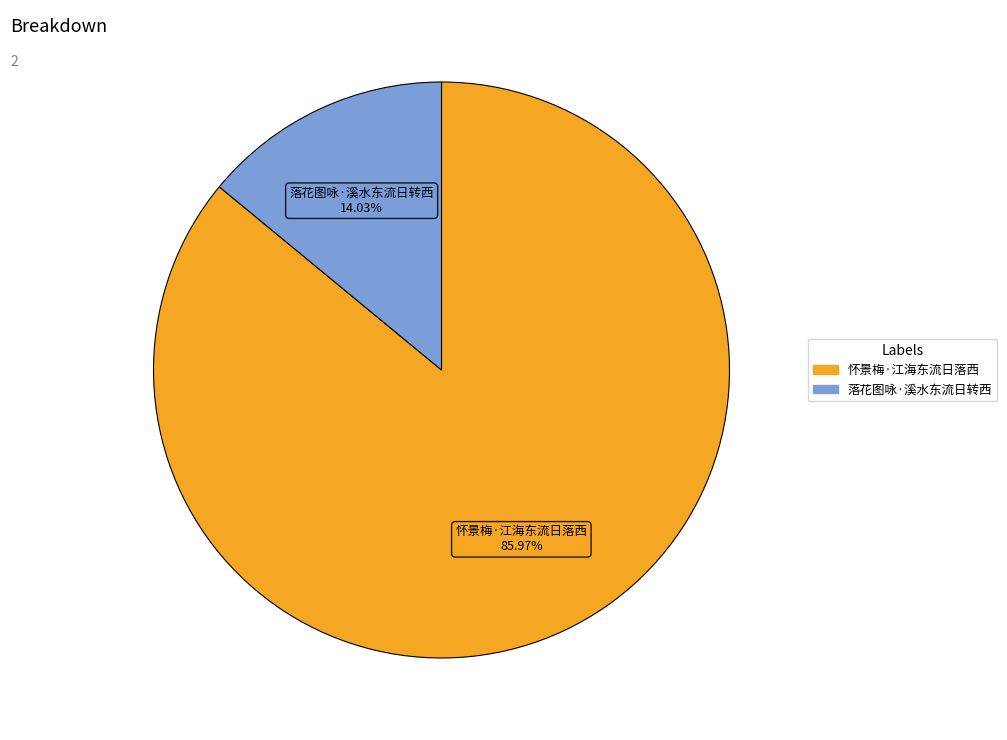

Which slice is the largest?

怀景梅·江海东流日落西